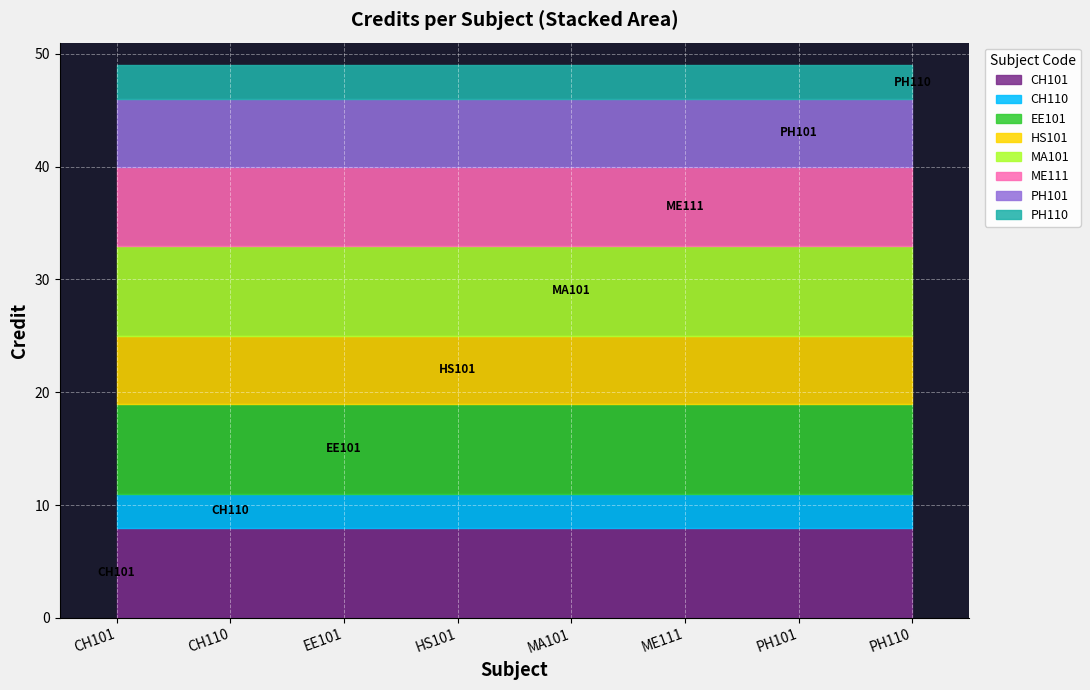

What is the smallest value displayed?

3